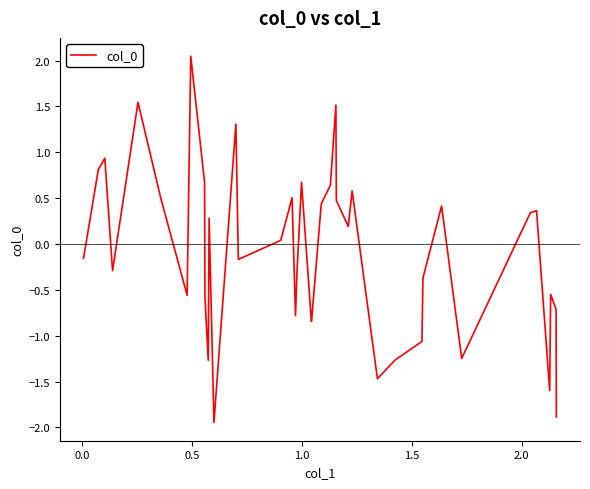

How many lines are shown in the chart?

1